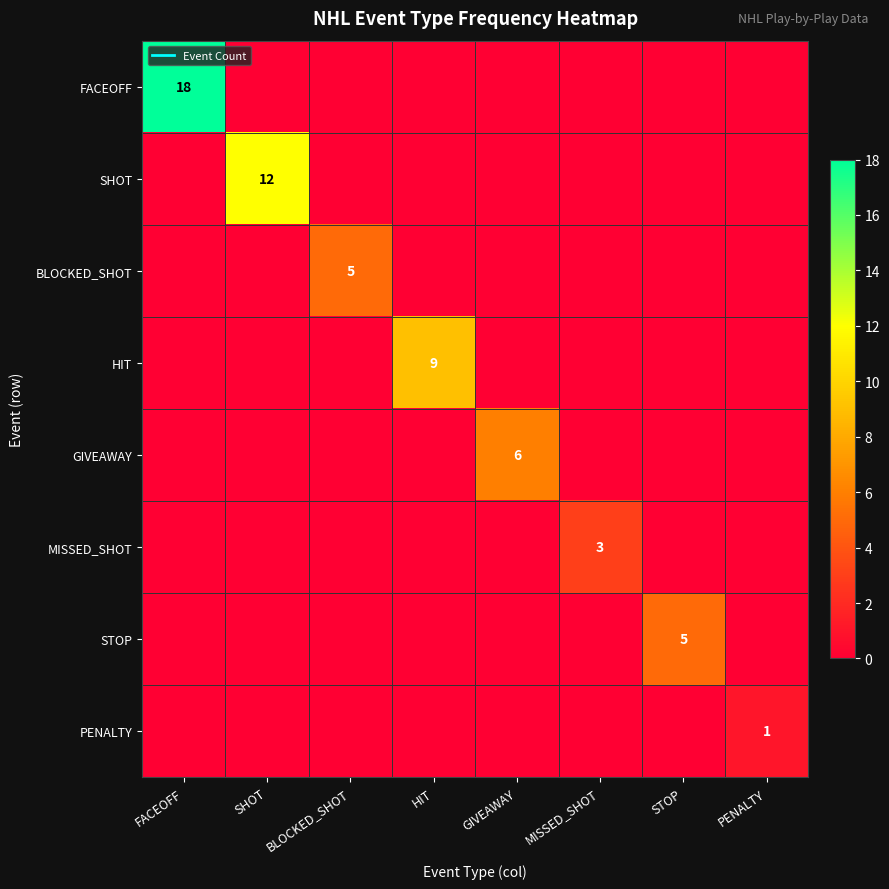

Rank the series by their maximum value, from lowest to highest.

PENALTY, MISSED_SHOT, BLOCKED_SHOT, STOP, GIVEAWAY, HIT, SHOT, FACEOFF